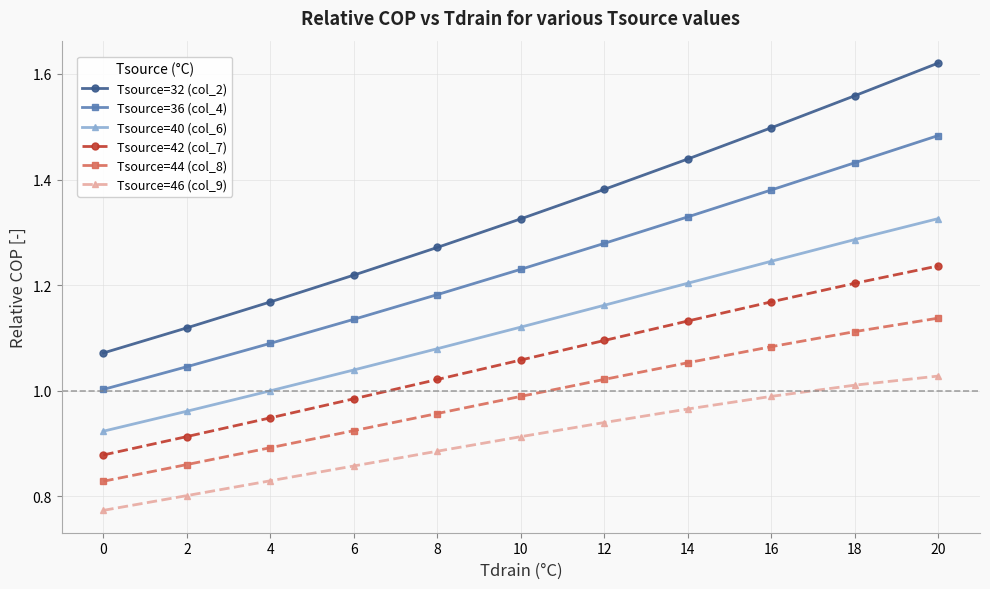

True or false: Tsource=36 (col_4) has more than 1 points higher than both neighbors.

False